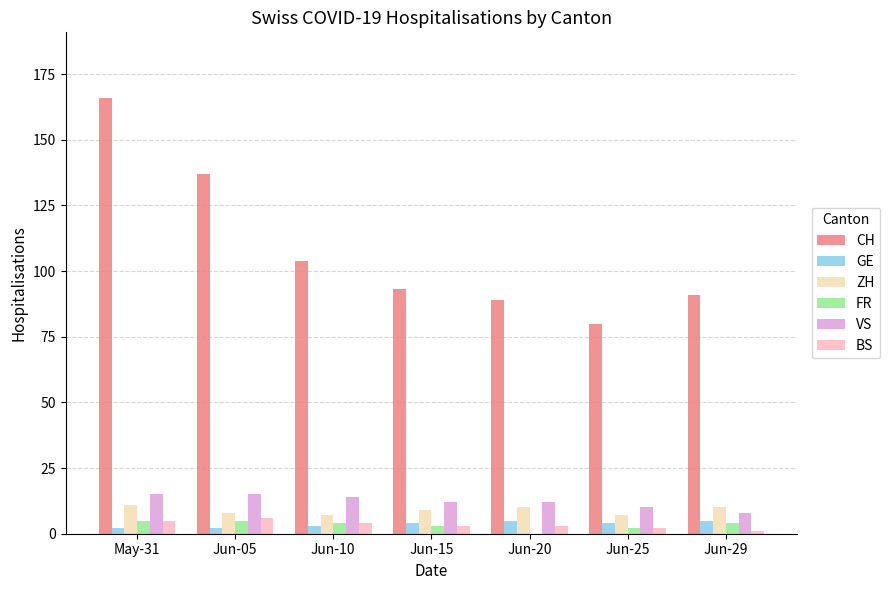

What is the sum of all FR values?

23